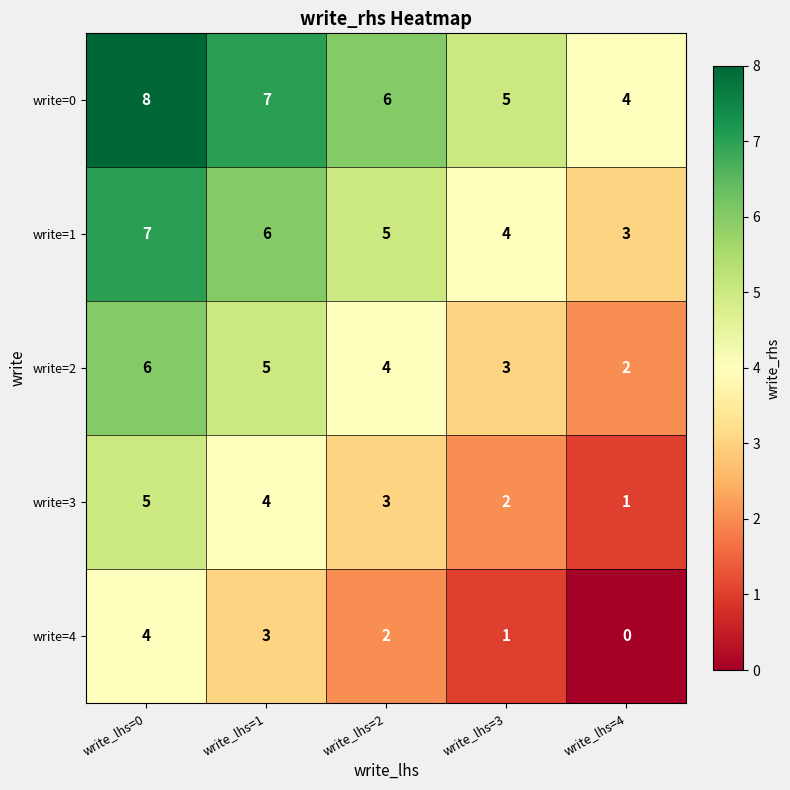

Rank the series by their maximum value, from highest to lowest.

write=0, write=1, write=2, write=3, write=4